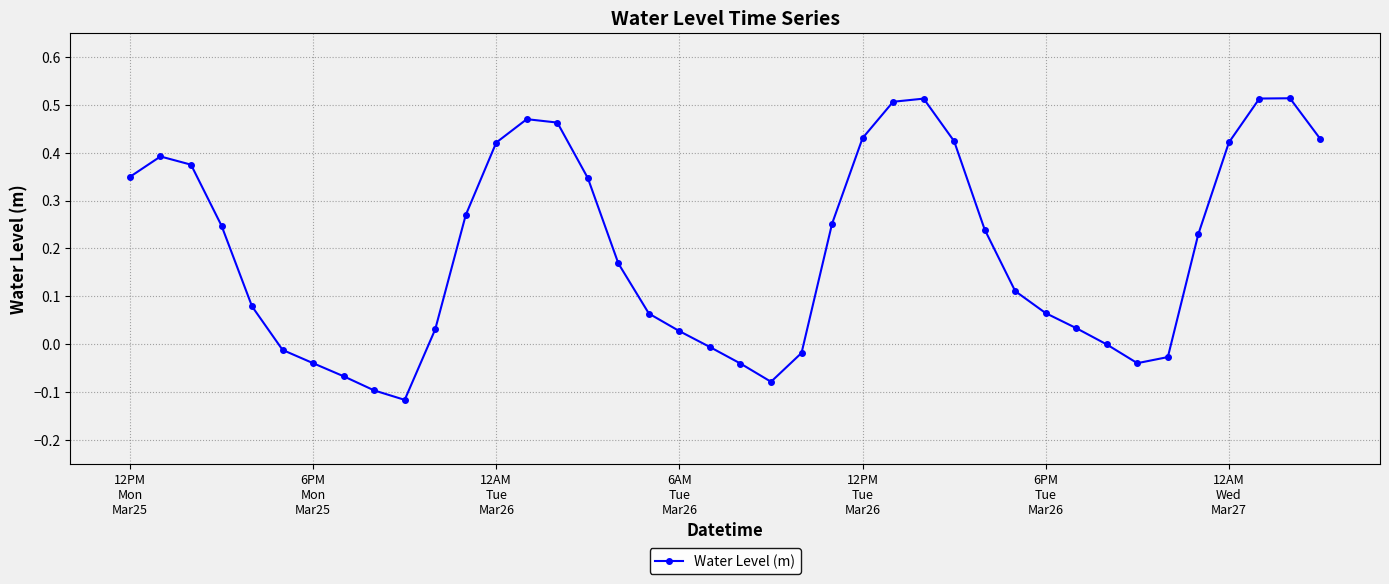

How many points are lower than both their immediate neighbors (excluding endpoints)?

3